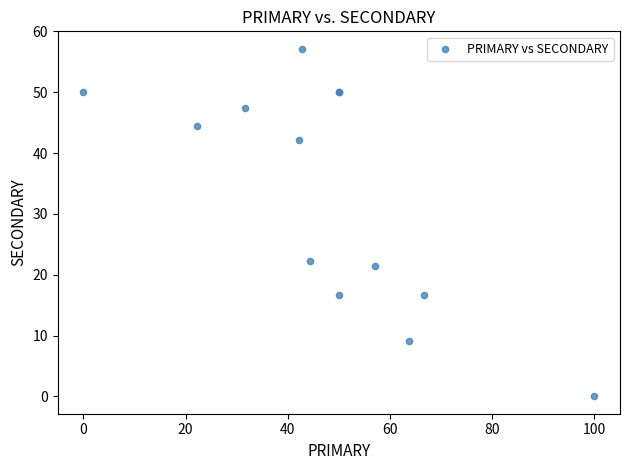

What Y value in the scatter plot is closest to 28?

22.2